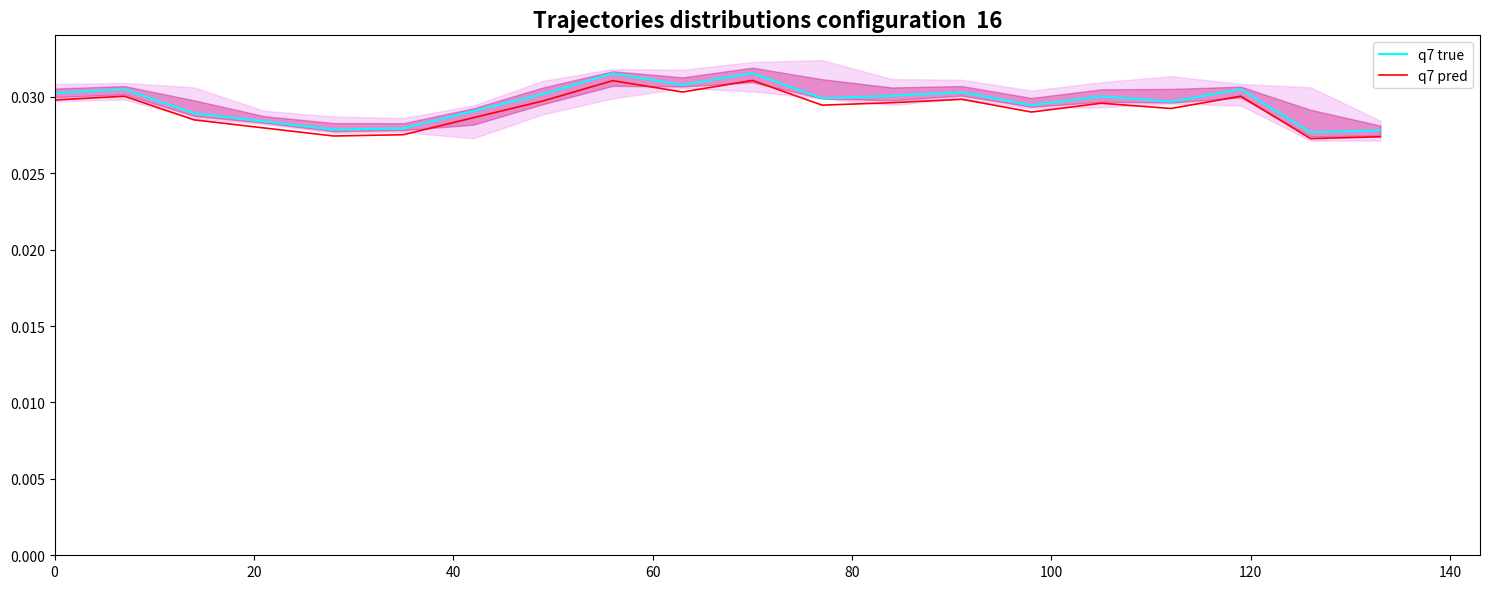

True or false: q7 true and q7 pred cross at least once.

False